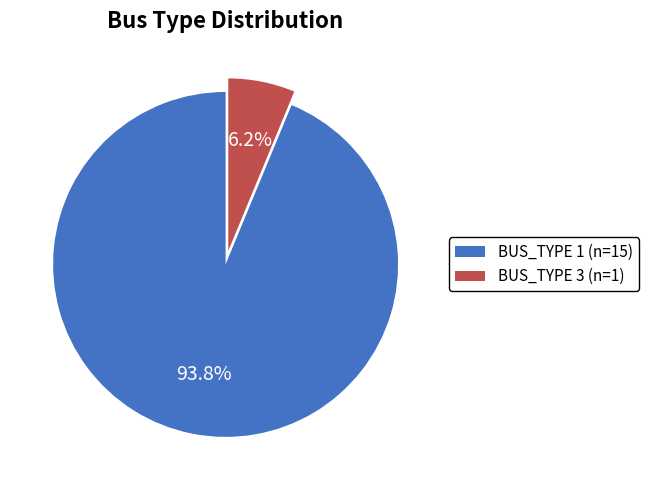

To the nearest percent, what portion does BUS_TYPE 3 (n=1) represent?

6%